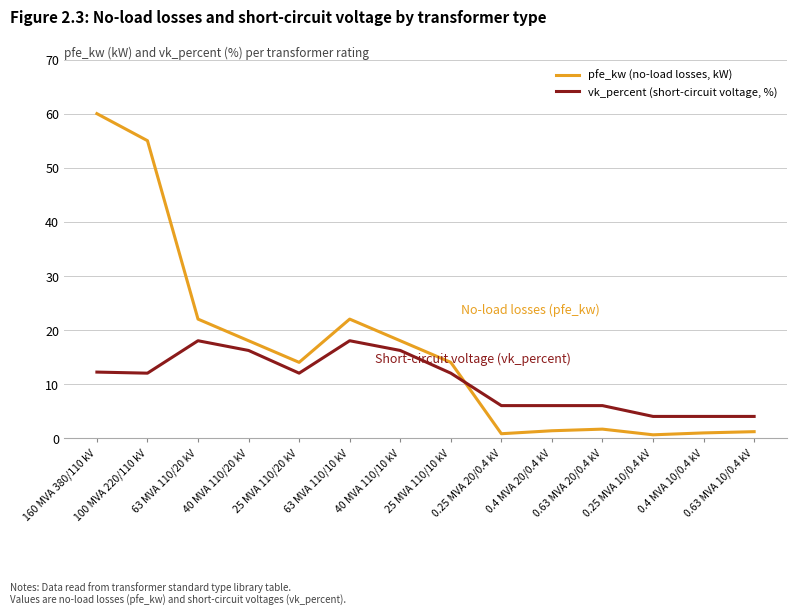

Rank the series by their average value, from lowest to highest.

vk_percent (short-circuit voltage, %), pfe_kw (no-load losses, kW)